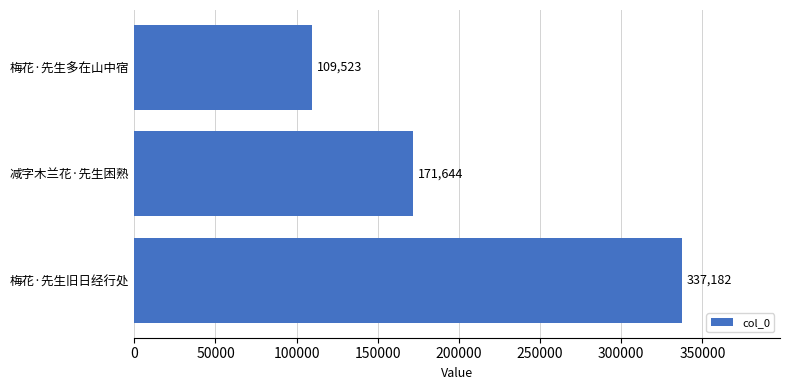

Reading top to bottom, extract all data points from this chart.

梅花·先生多在山中宿=109523	减字木兰花·先生困熟=171644	梅花·先生旧日经行处=337182